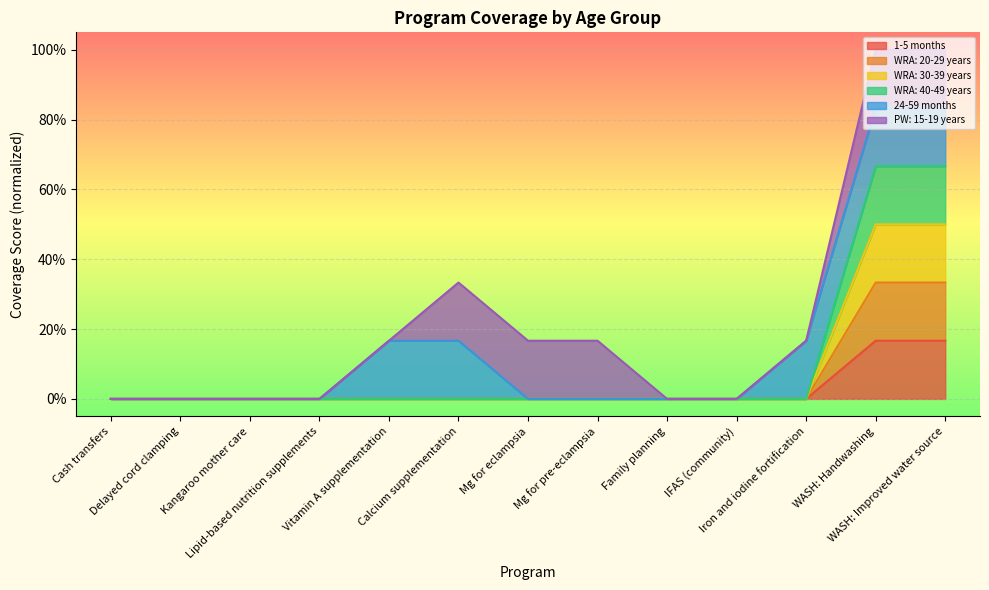

Does the chart display data point markers on the line(s)?

No